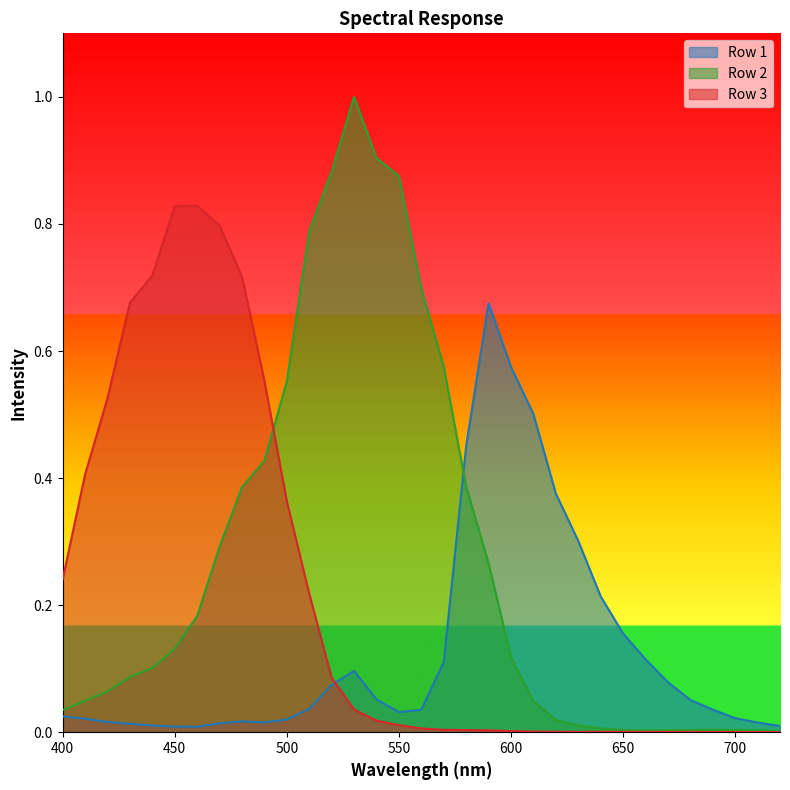

List the series in order of their overall mean, lowest first.

Row 1, Row 3, Row 2